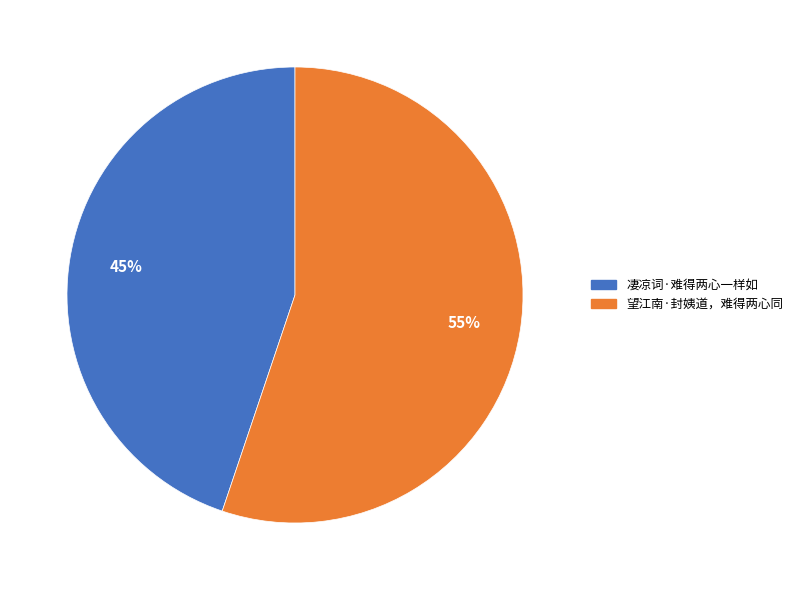

Count the number of slices in the pie.

2